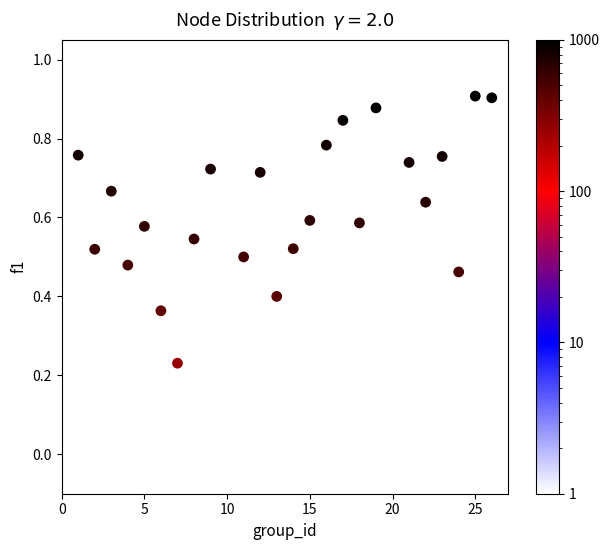

What is the range of X values (max minus min)?

25.0